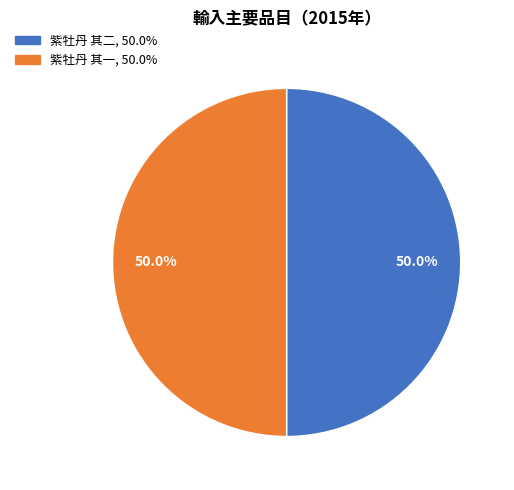

Is the sum of 紫牡丹 其一 and 紫牡丹 其二 greater than half?

Yes